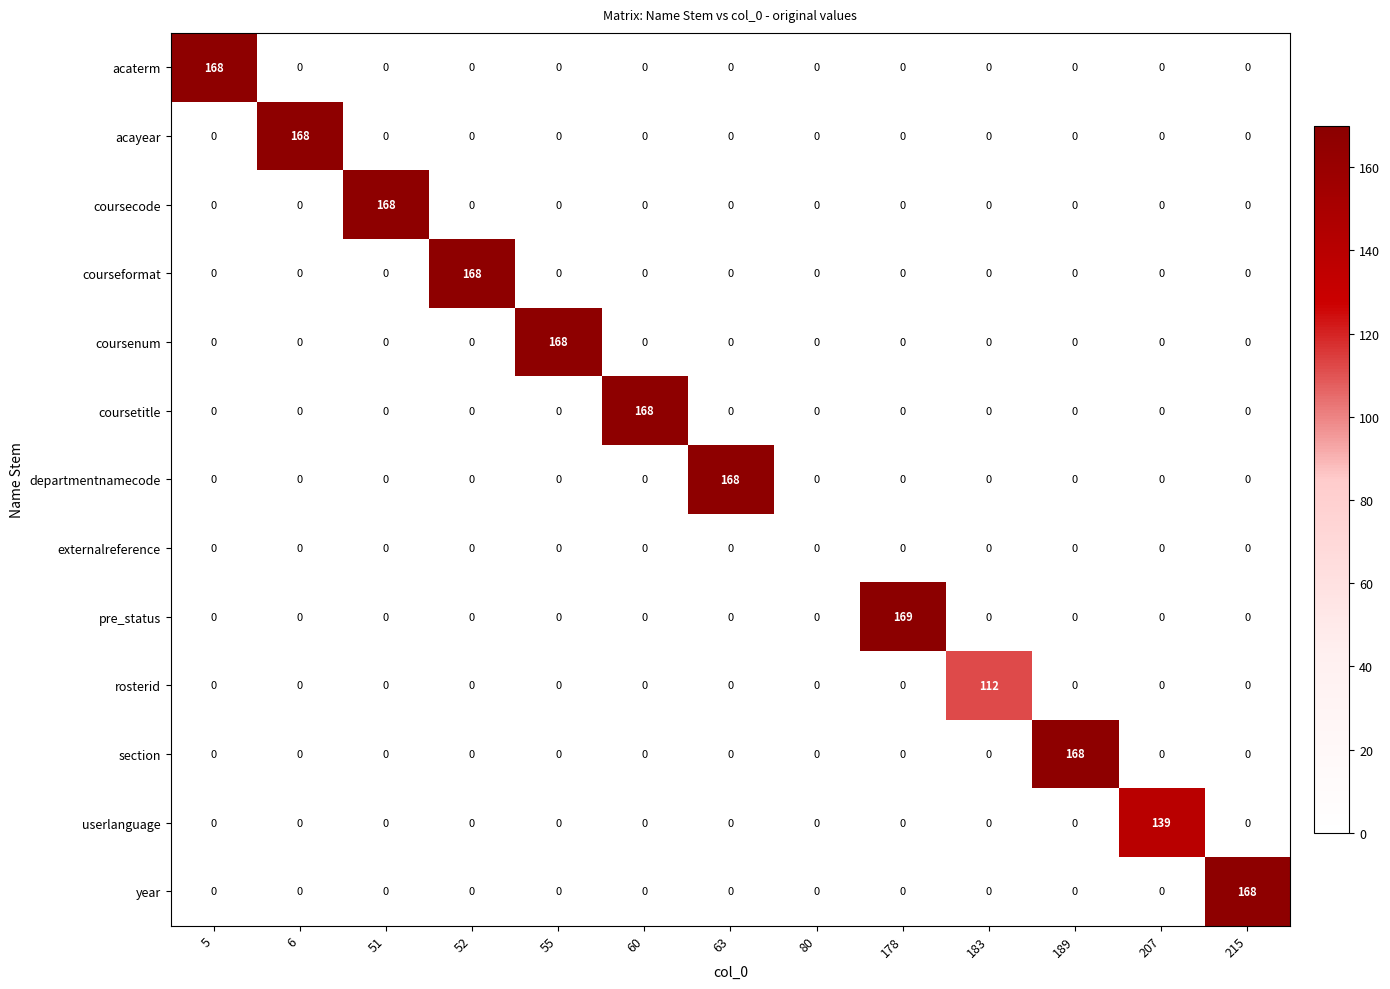

What is the difference between the highest and lowest values at 215?

168